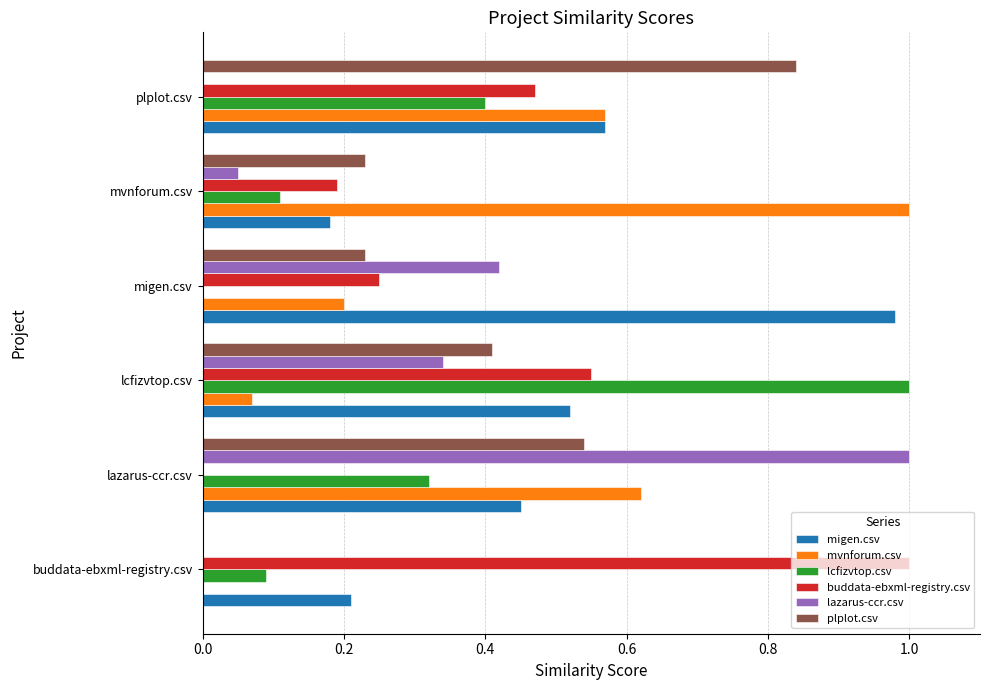

What is the sum of the lazarus-ccr.csv values at lazarus-ccr.csv and lcfizvtop.csv?

1.3